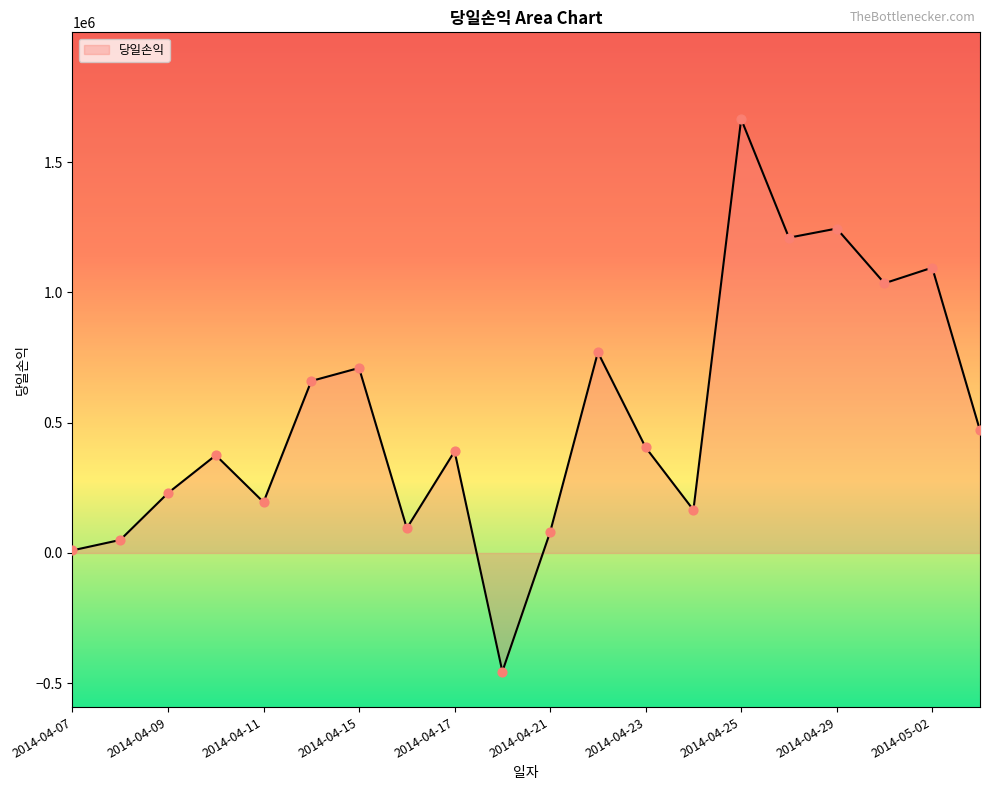

What is the difference between the maximum and minimum values?

2120000